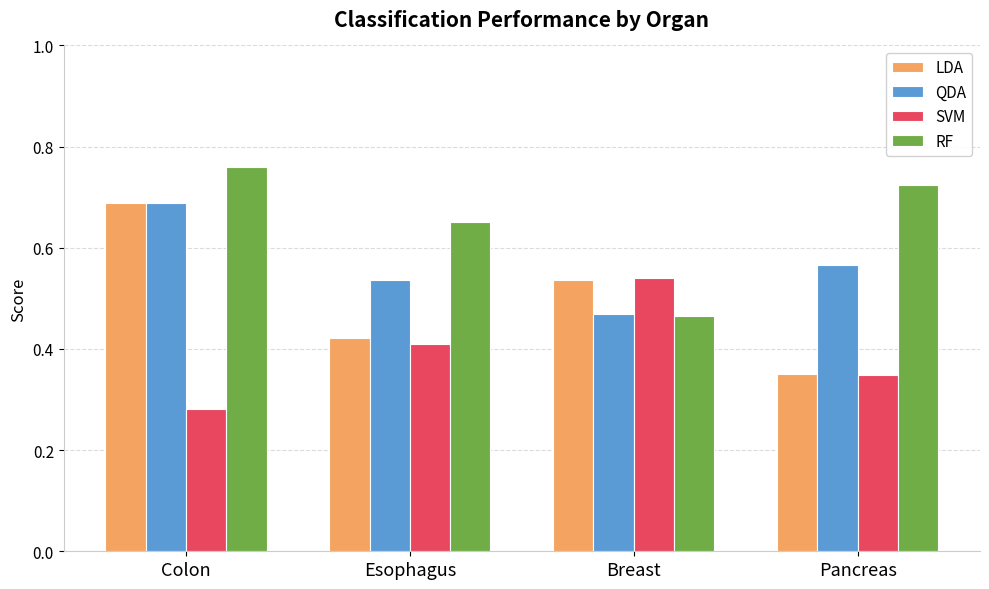

What are all the series names shown in the legend?

LDA, QDA, SVM, RF